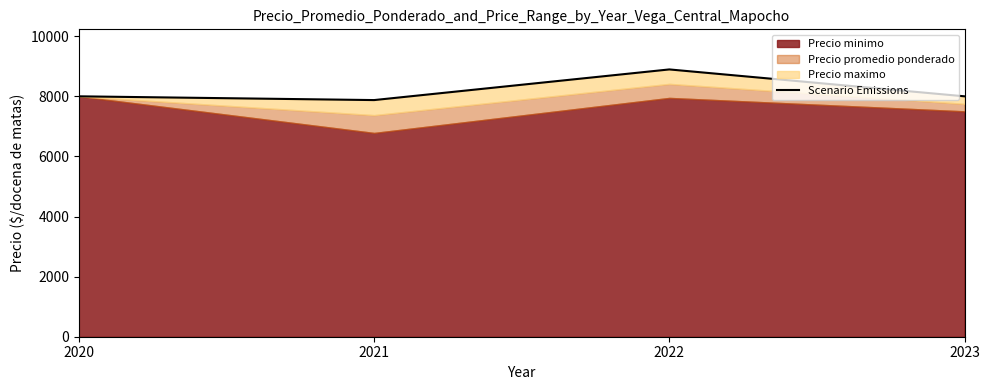

The chart shows a value of 8000 at 2020. True or false?

True